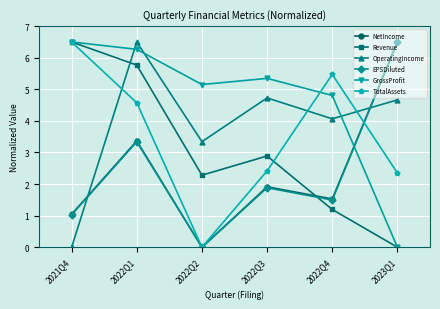

Where is EPSDiluted nearest to the value 3?

2022Q1